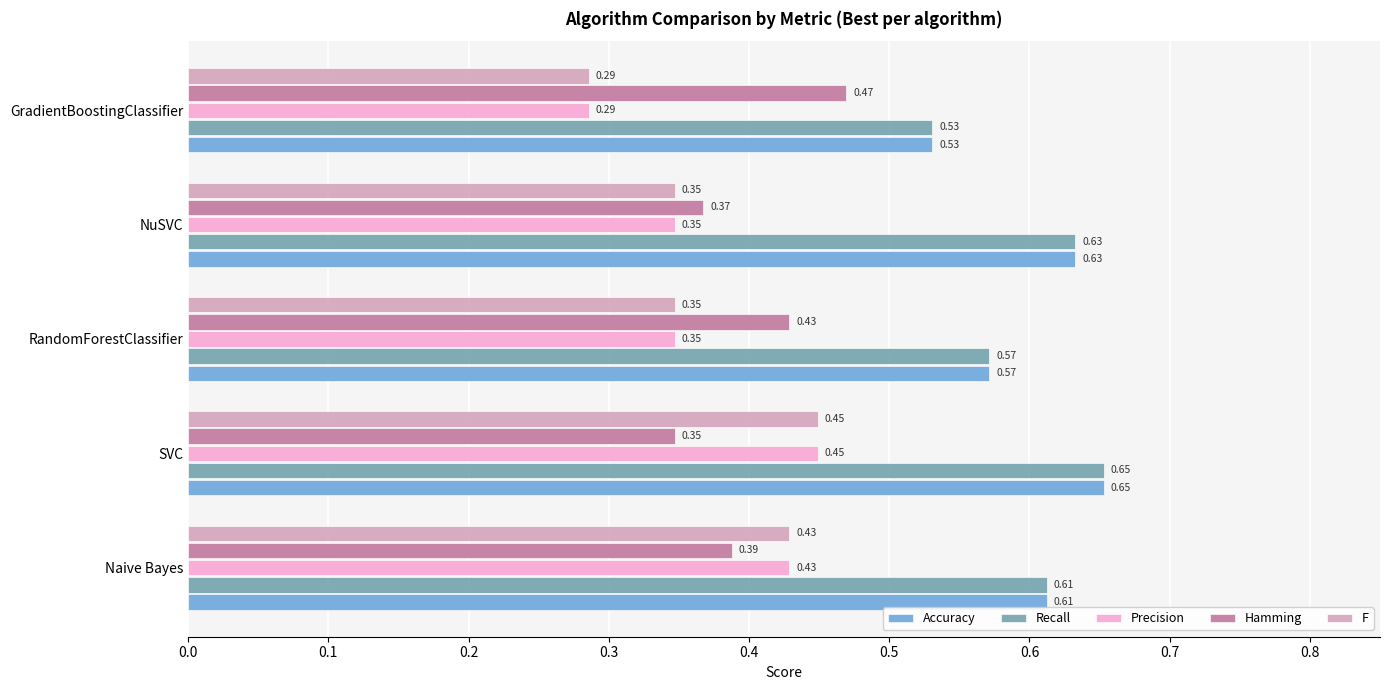

Which label corresponds to the smallest value in the chart?

GradientBoostingClassifier